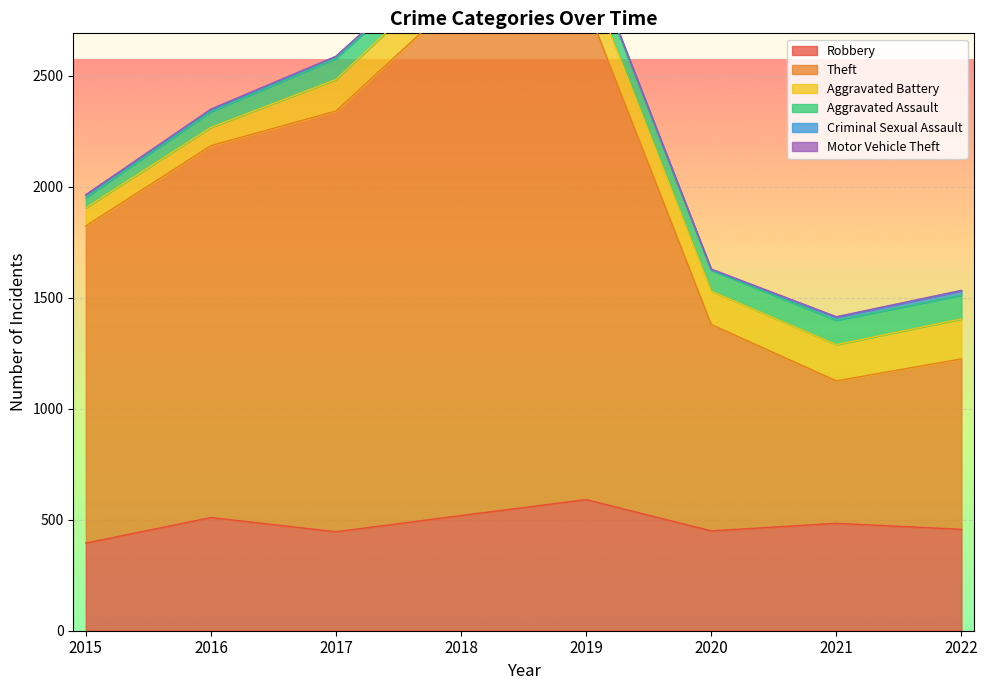

Which category has the lowest value in the Aggravated Assault series?

2015